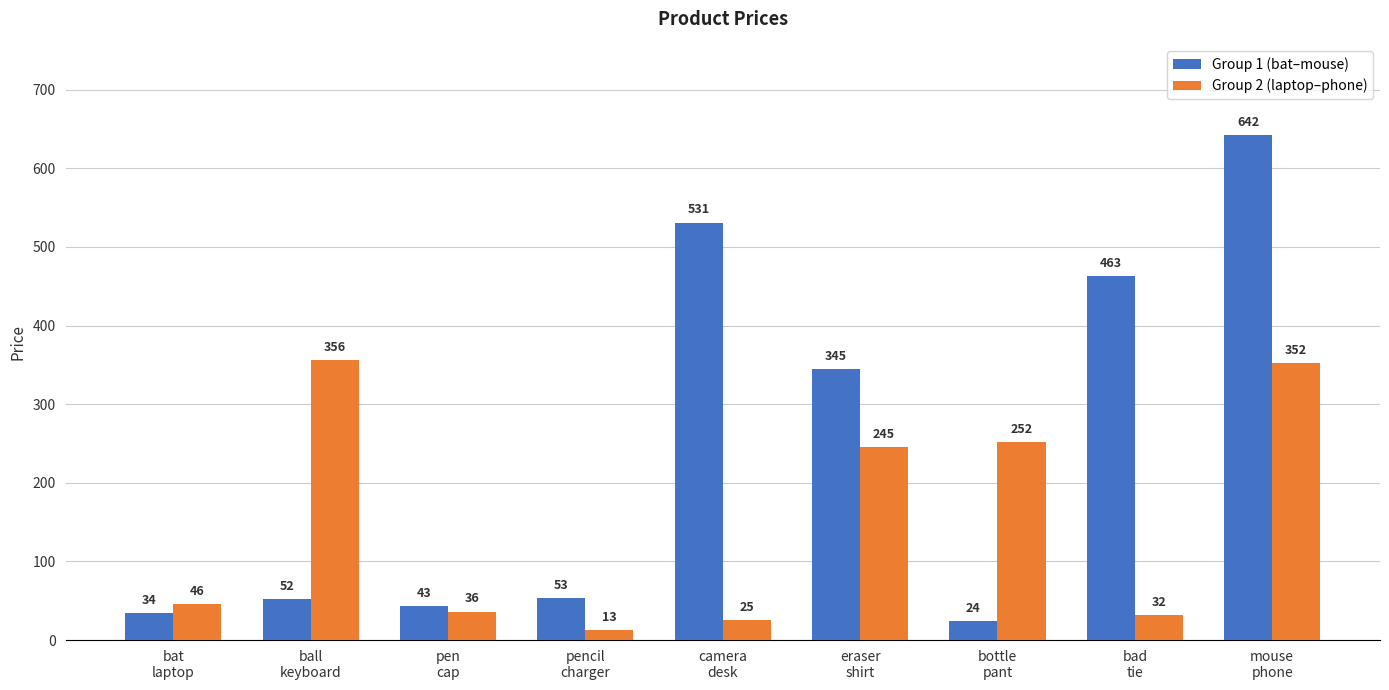

How many values in the Group 1 (bat–mouse) series are below 53?

4